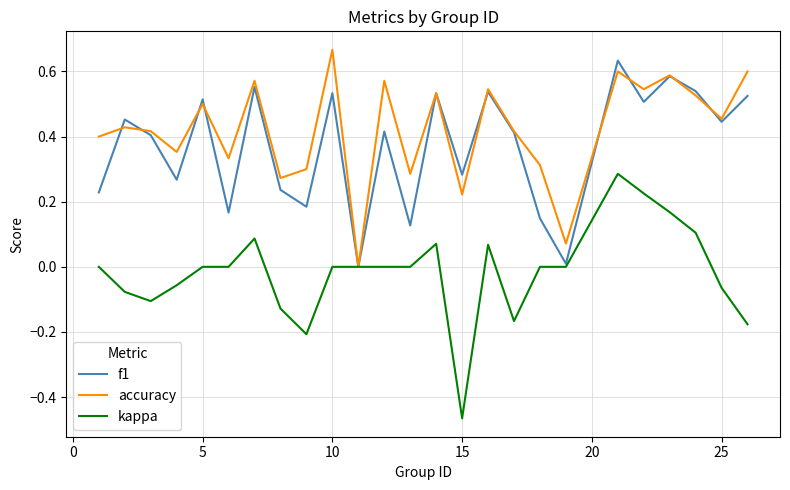

Which series has the widest spread of values?

kappa